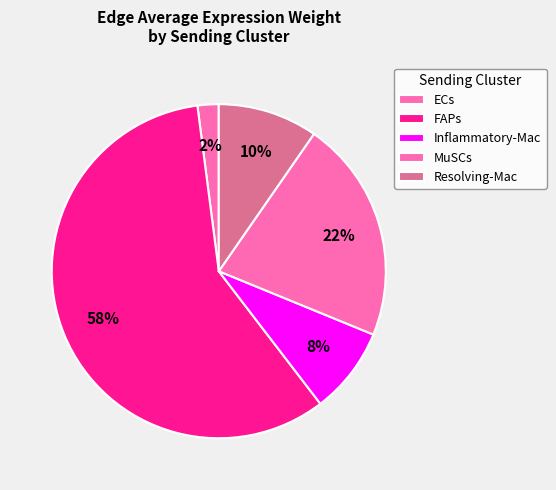

Does FAPs account for over 50% of the chart?

Yes